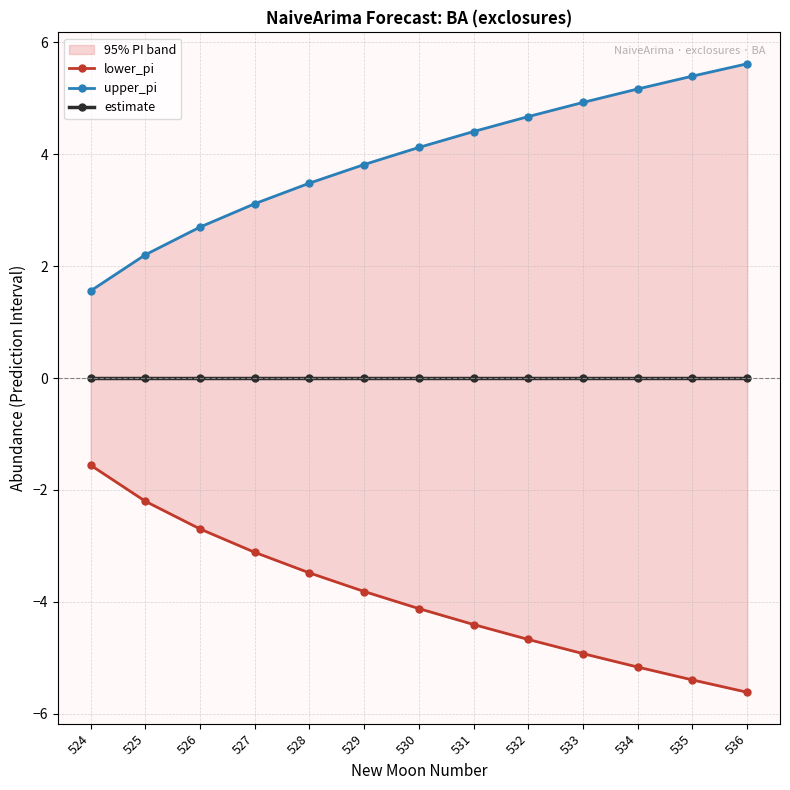

Is it true that upper_pi equals 4.4 at 531?

True